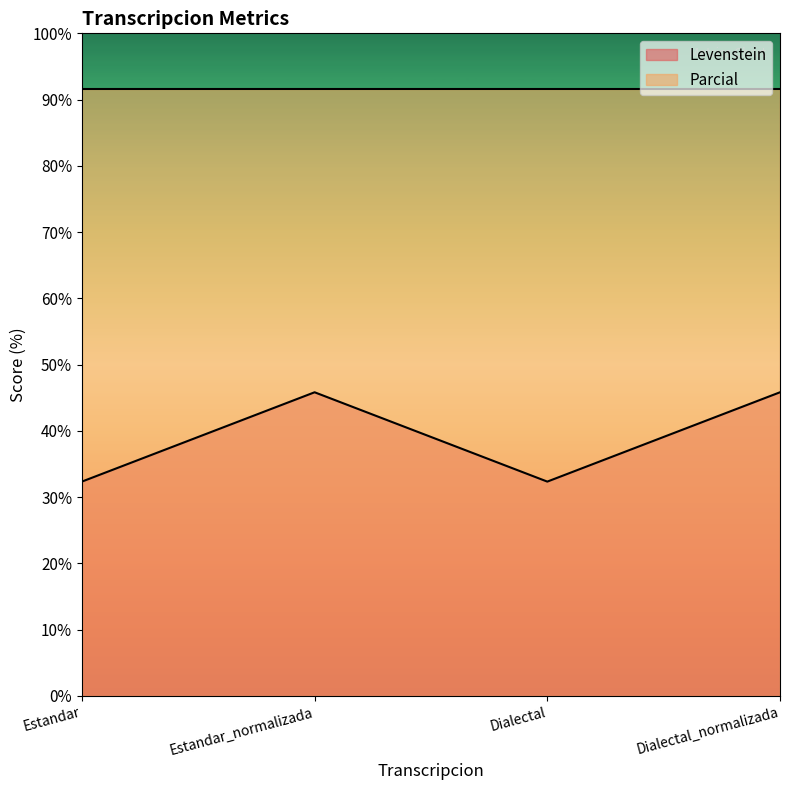

Is it true that the value at Estandar_normalizada is 45.8?

True